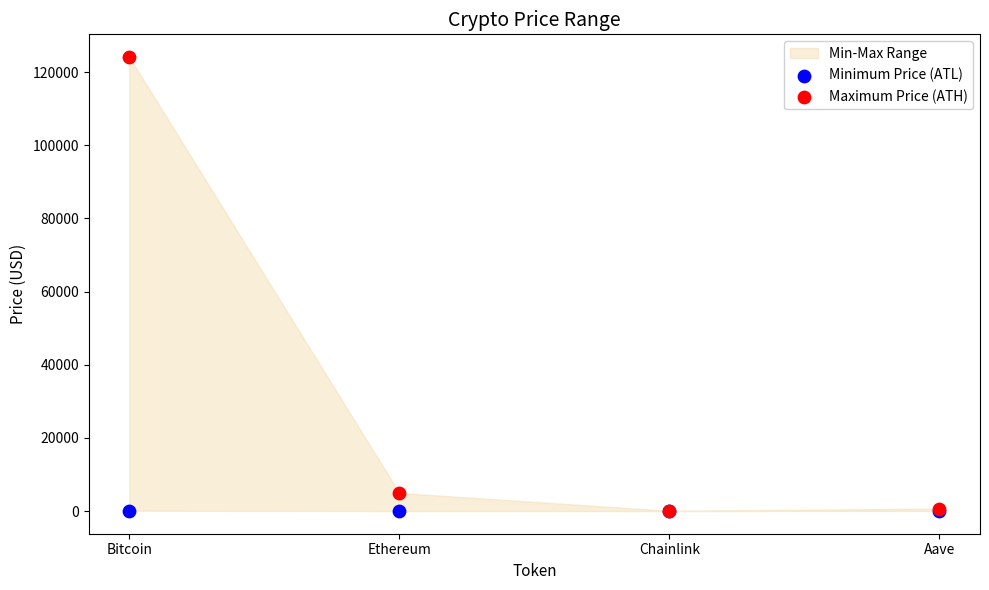

In the Maximum Price (ATH) series, what Y value is closest to 62090?

4946.1